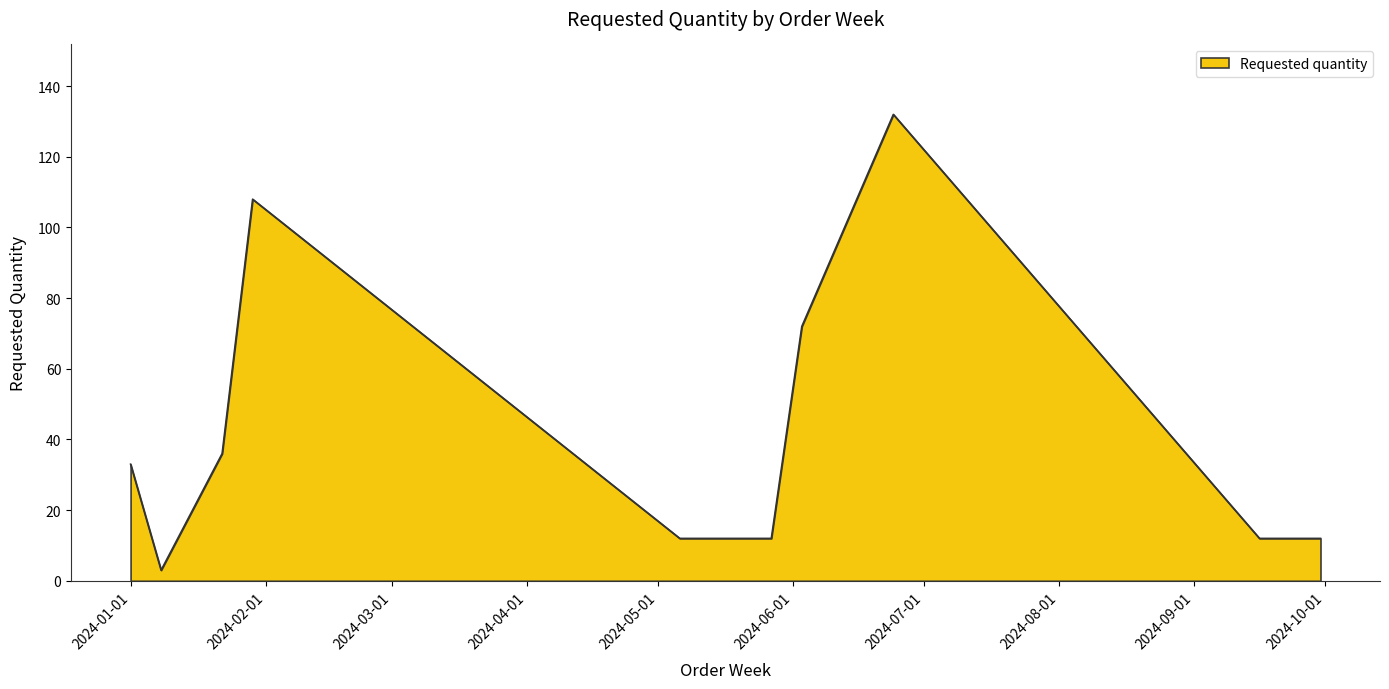

What is the greatest value displayed?

132